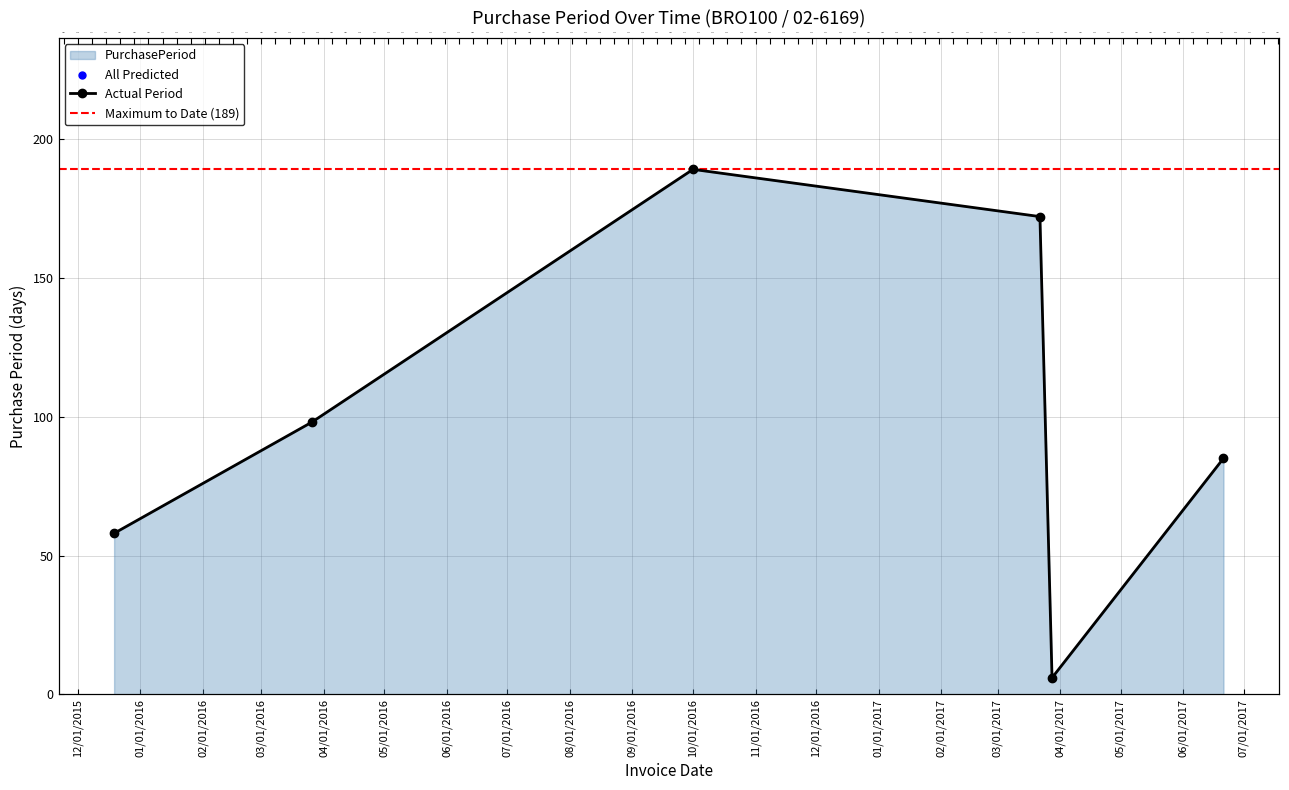

What is the change in value from 2016-03-26 to 2017-03-22?

+74